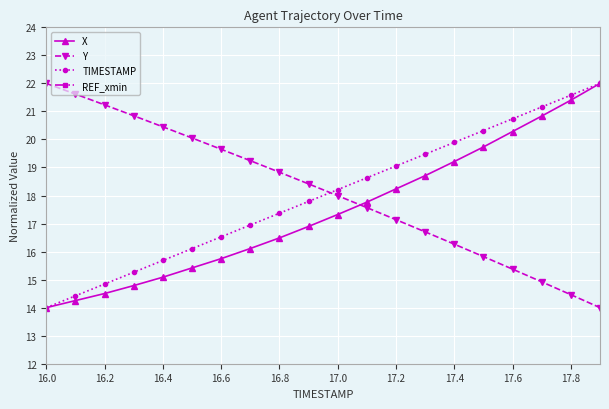

What is the approximate value of Y at 17.6?

15.4